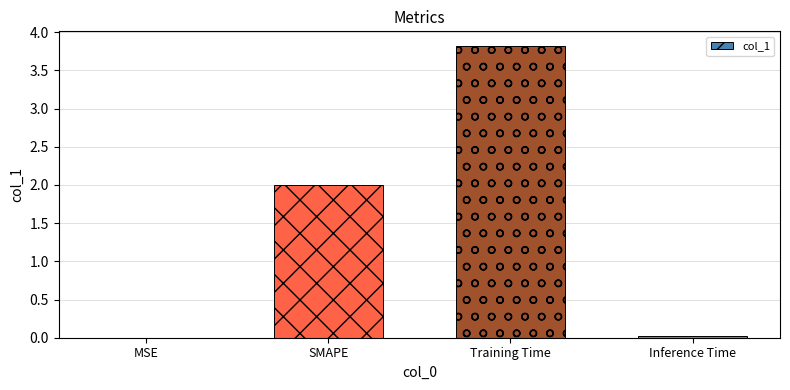

What is the sum of all values?

5.8